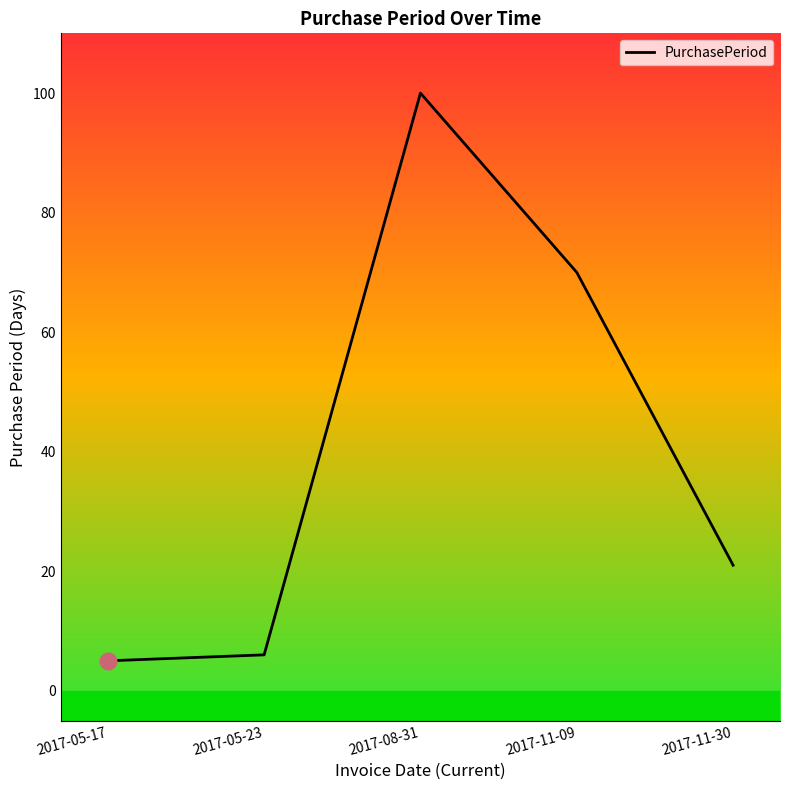

What position from the left is 2017-11-09?

4